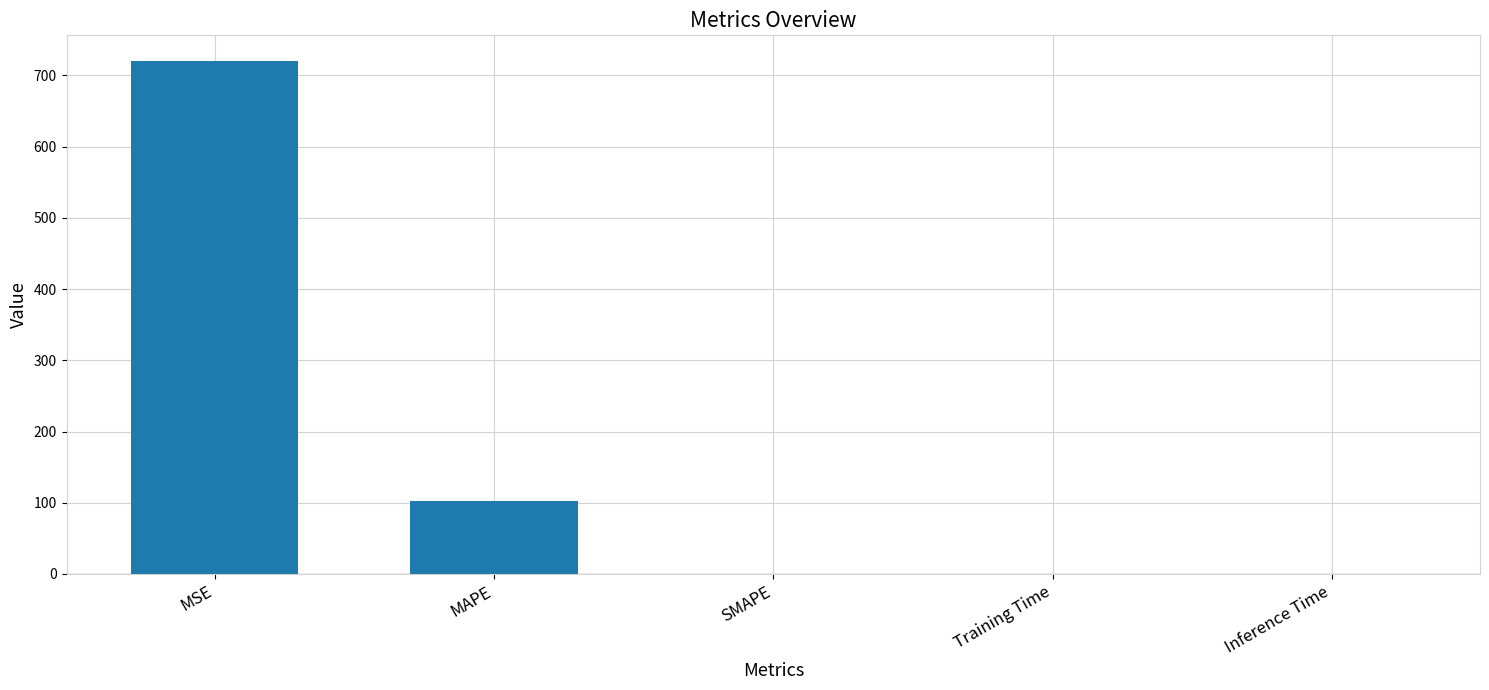

What value does the data have at MSE?

720.4